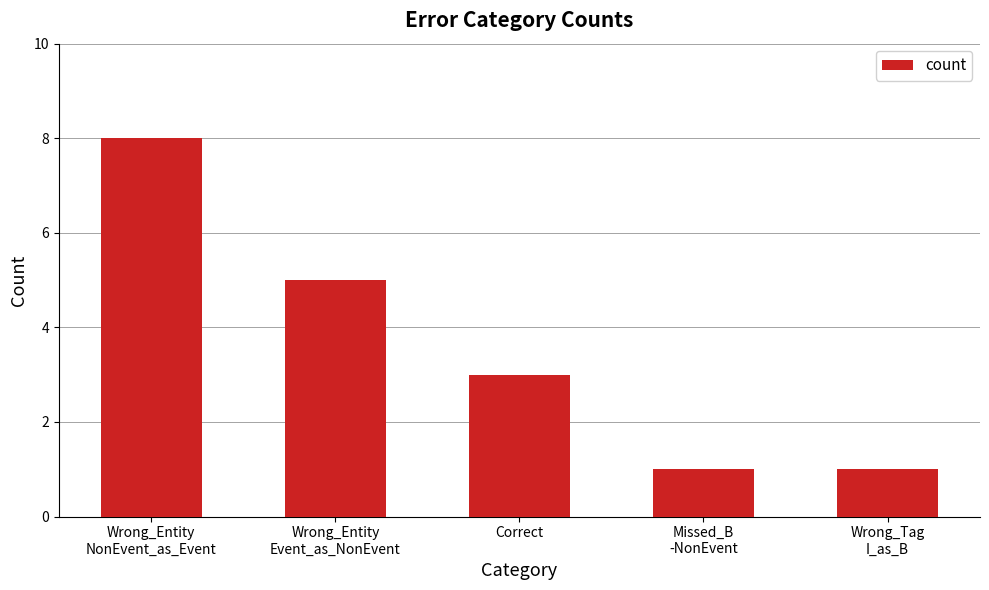

The value at Missed_B
-NonEvent is 0. True or false?

False